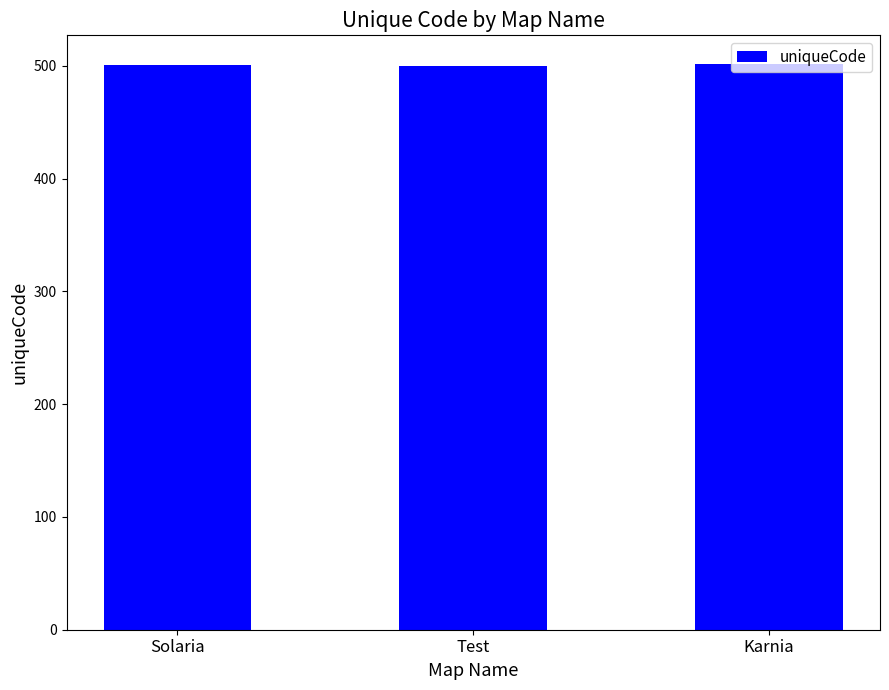

What is the change in value from Test to Karnia?

+2